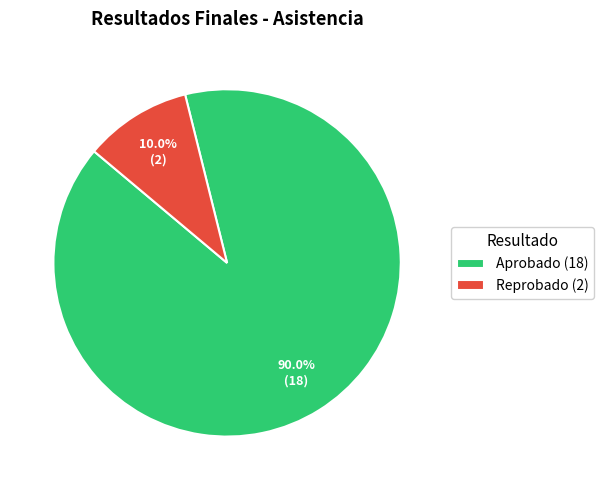

What percentage do Reprobado and Aprobado together represent?

100.0%